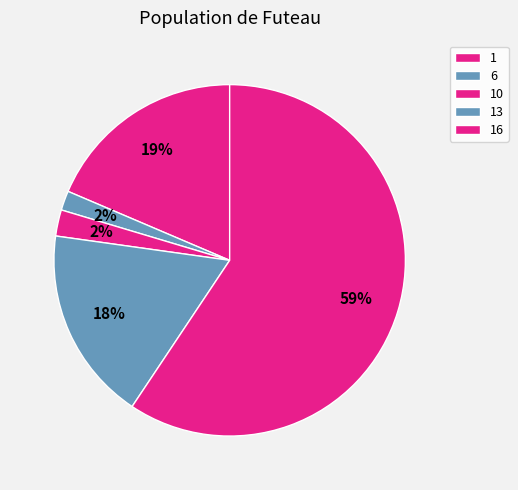

Is it true that 1 is 19% of the pie?

True